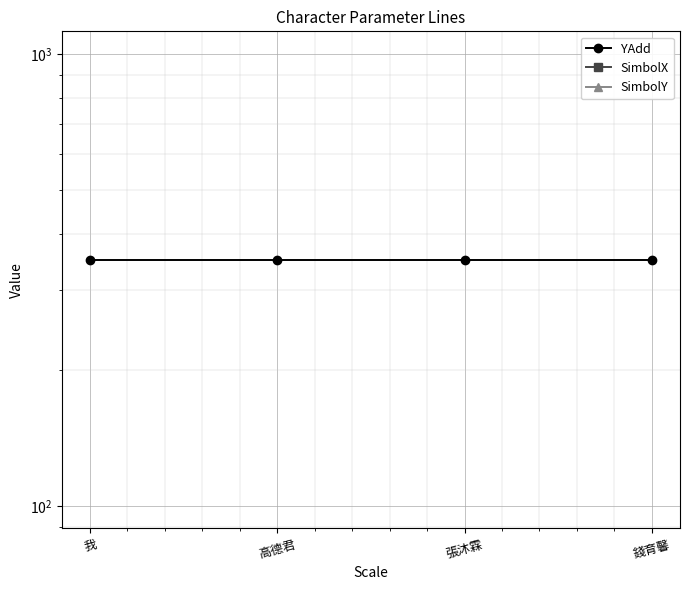

What is the label of the 4th point from the left?

錢育馨